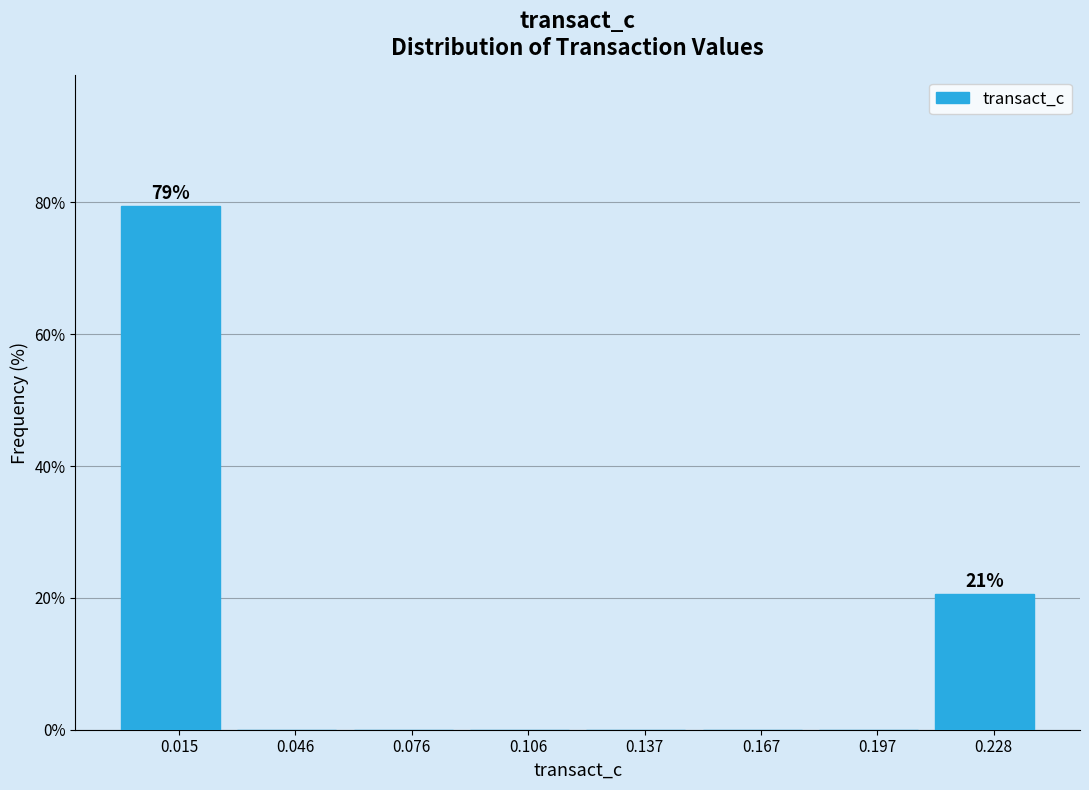

Over which range of the x-axis is the bar tallest?

0.000 to 0.030